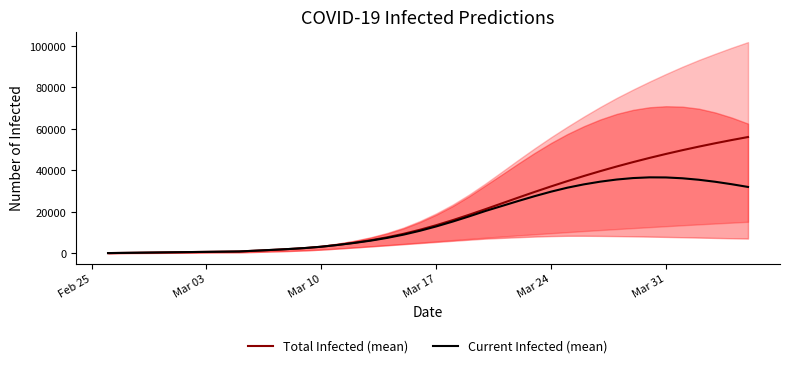

Is this an area chart (filled region under the line)?

No